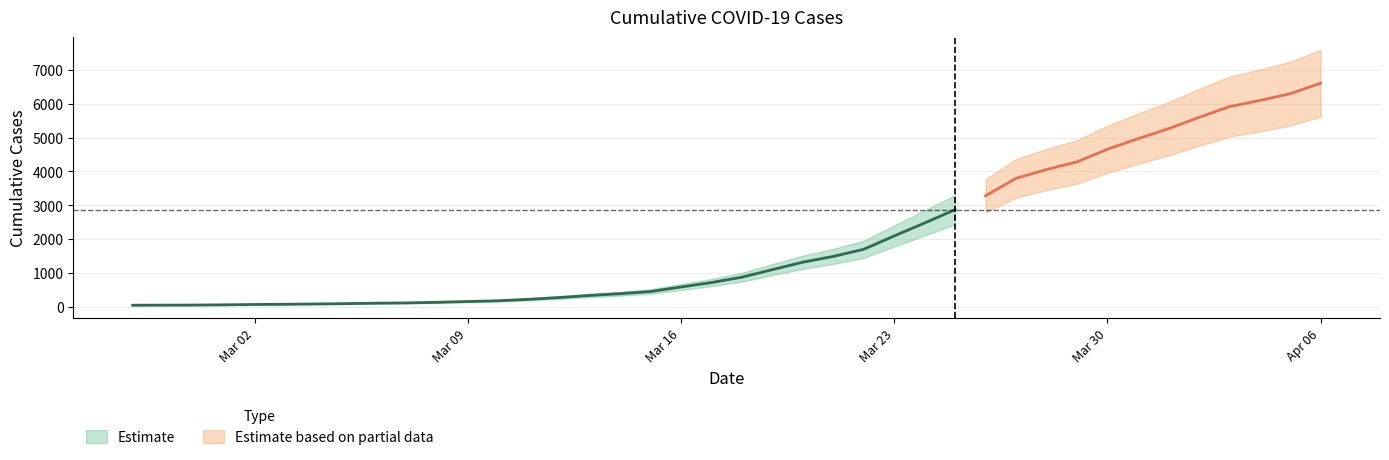

What position from the left is 2020-03-11?

14